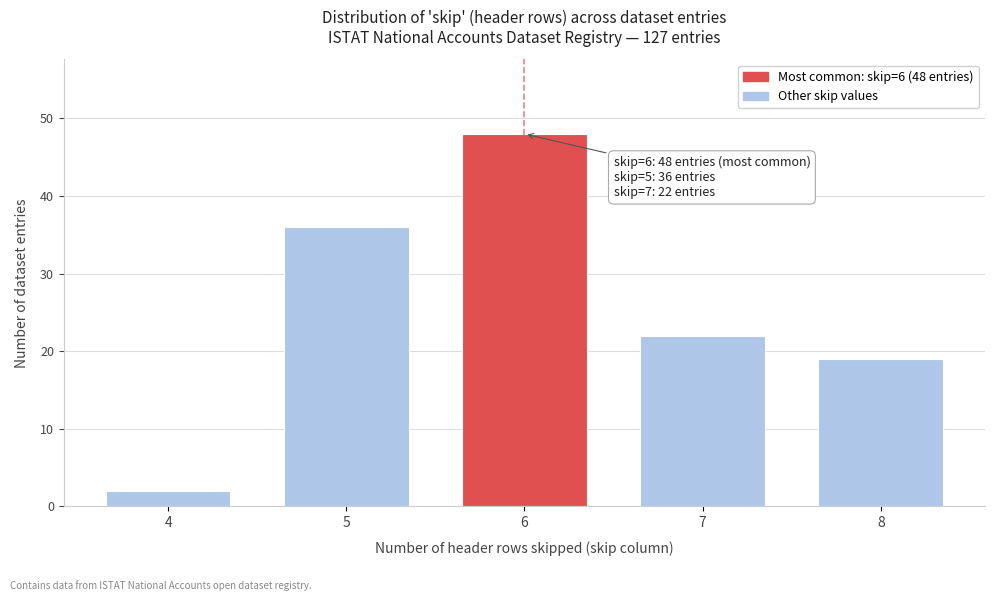

Reading right to left, list all the values displayed in this chart.

19	22	48	36	2